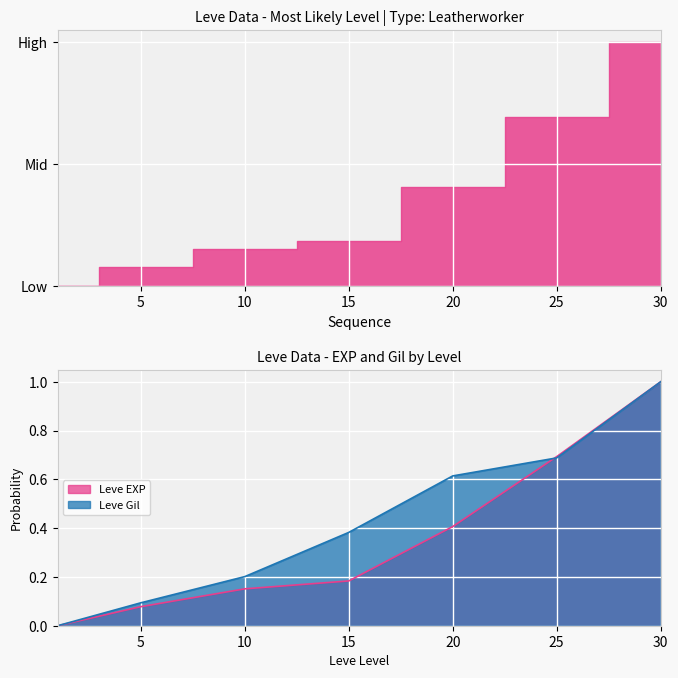

True or false: Leve EXP has more than 2 interior local peaks.

False